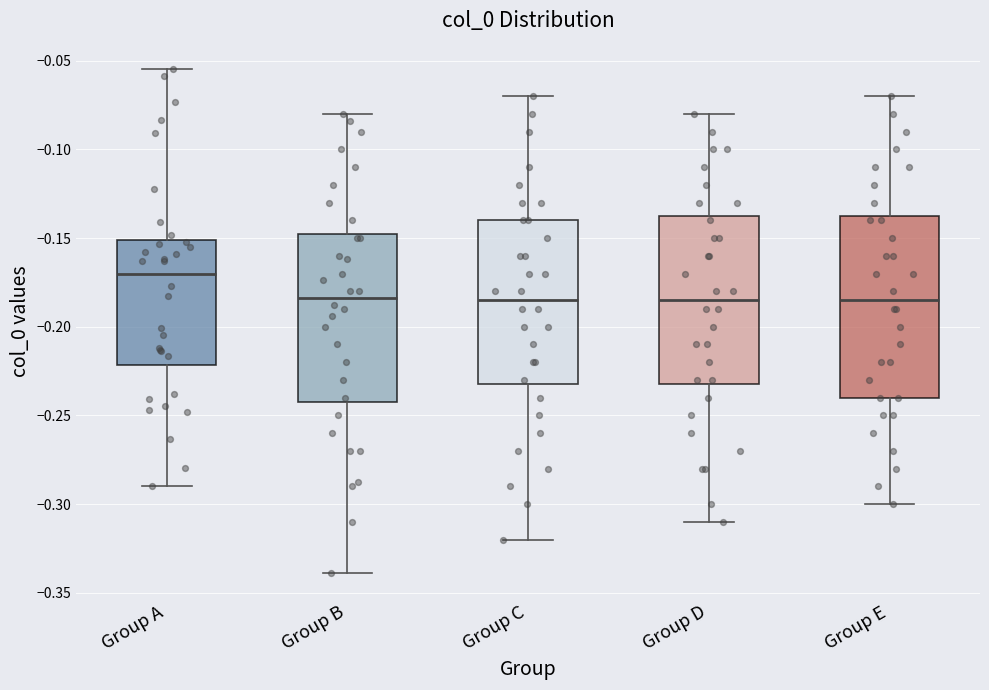

Reading left to right, transcribe this box plot: for each box, give where its median line is, the range the box spans, and where its two whiskers end, as read against the y-axis. The values are not printed on the chart, so give them approximately, as read against the axis.

Group A: median -0.170, box -0.220 to -0.150, whiskers -0.290 to -0.055
Group B: median -0.185, box -0.240 to -0.145, whiskers -0.340 to -0.080
Group C: median -0.185, box -0.230 to -0.140, whiskers -0.320 to -0.070
Group D: median -0.185, box -0.230 to -0.135, whiskers -0.310 to -0.080
Group E: median -0.185, box -0.240 to -0.135, whiskers -0.300 to -0.070